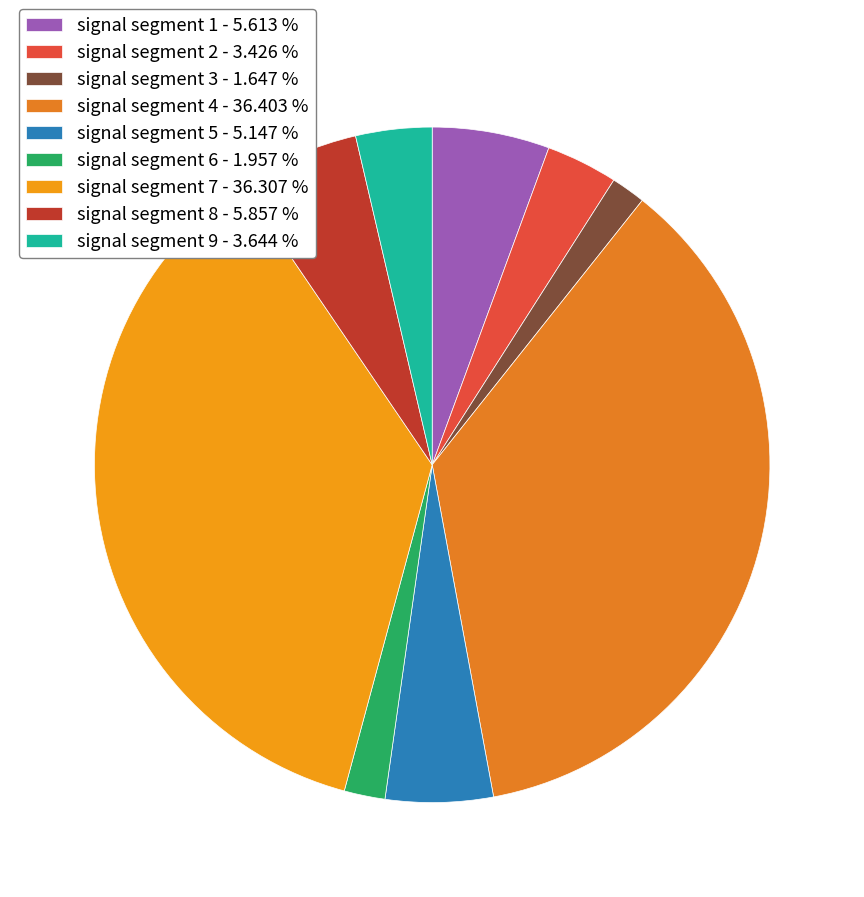

True or false: signal segment 7 accounts for 49% of the total.

False